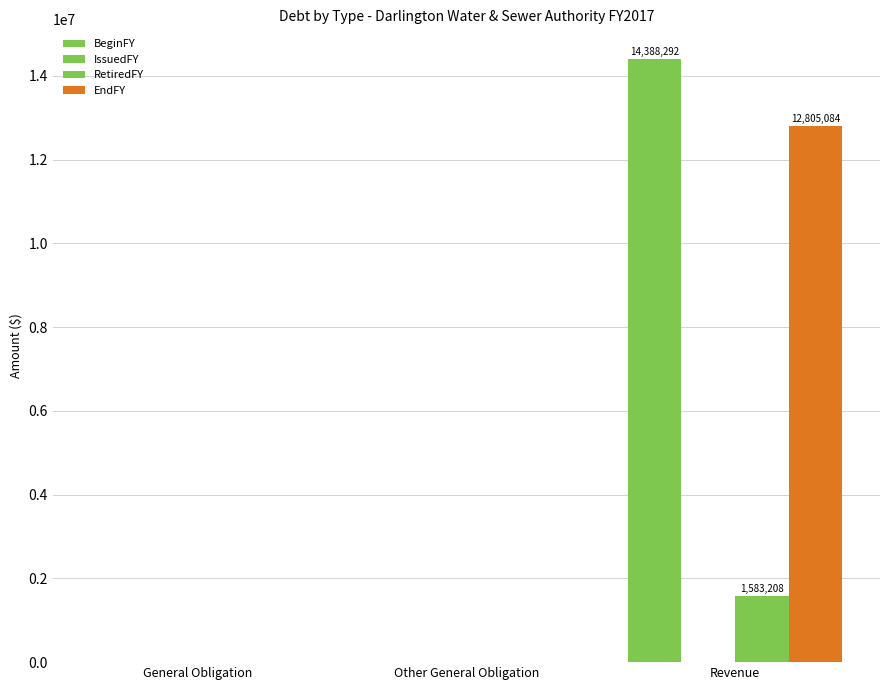

List the series in order of their peak value, lowest first.

IssuedFY, RetiredFY, EndFY, BeginFY